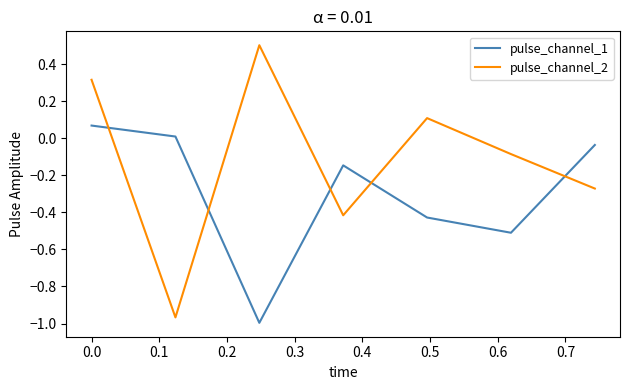

What is the maximum value for pulse_channel_2?

0.5